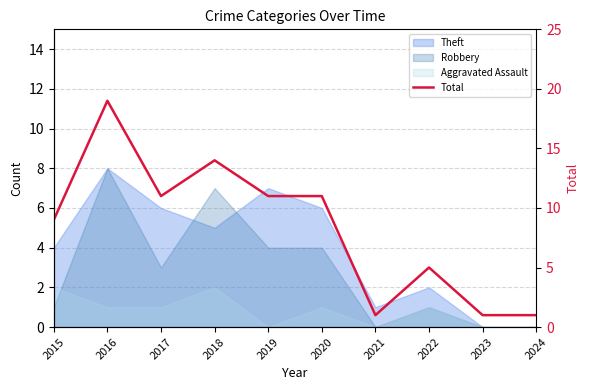

Reading left to right, what are all the values shown in this chart?

2015=9	2016=19	2017=11	2018=14	2019=11	2020=11	2021=1	2022=5	2023=1	2024=1